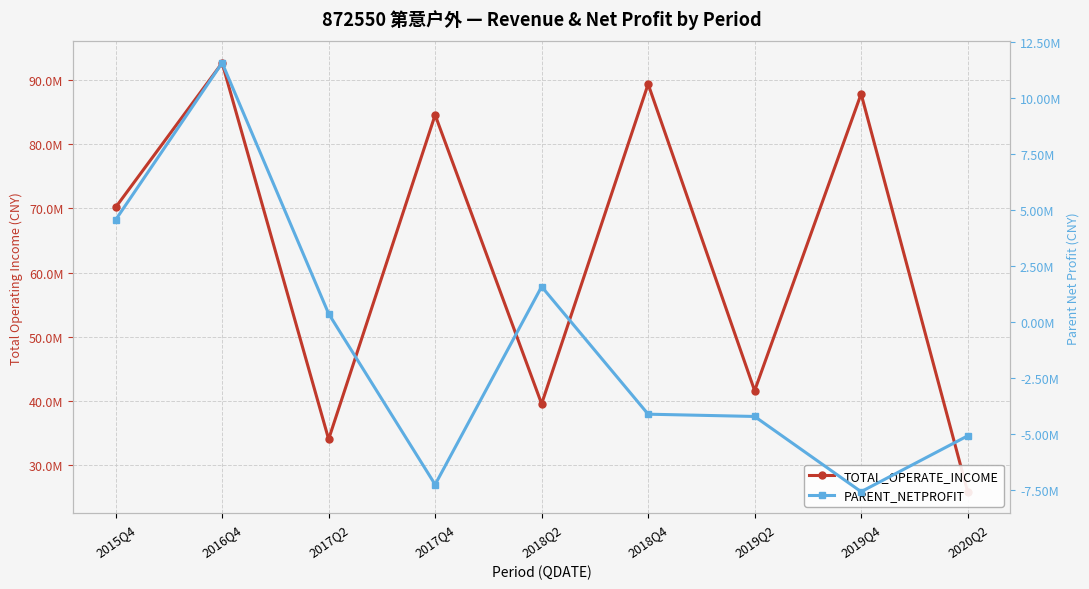

What is the total value across all series at 2017Q2?

34444966.3